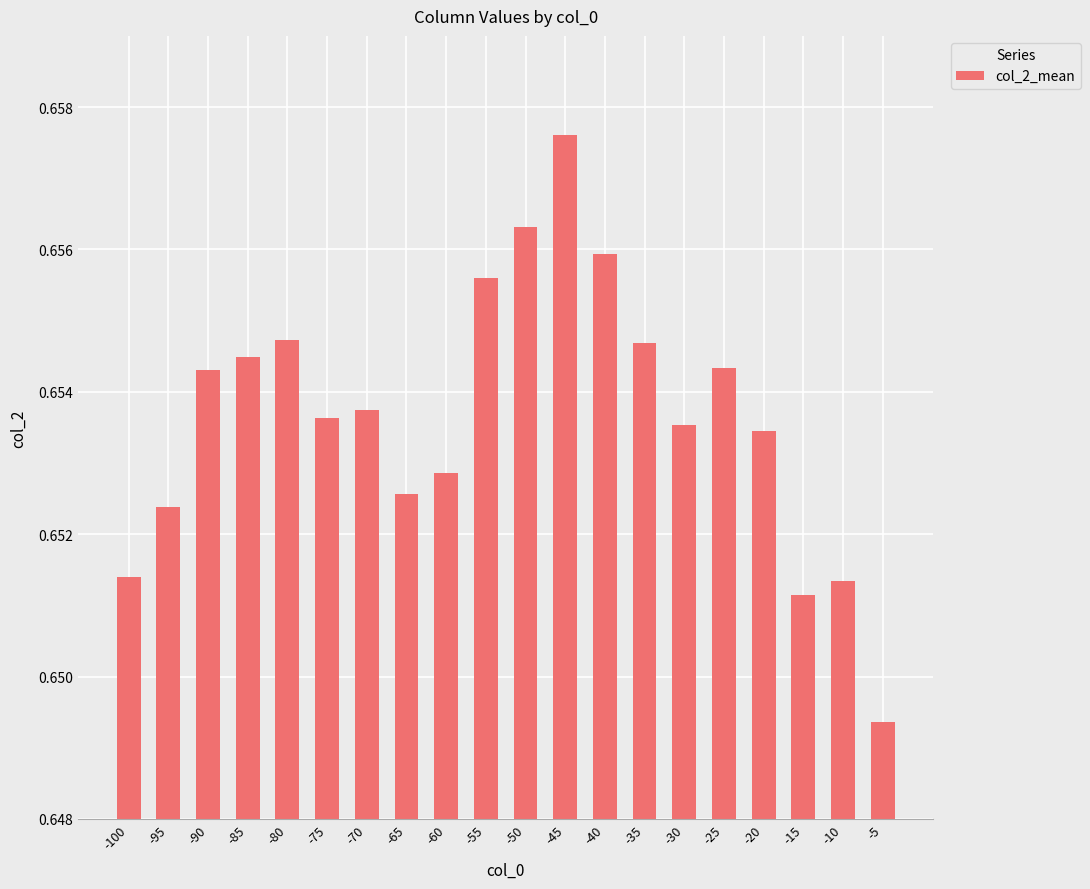

Which has a higher value, -45 or -80?

-45